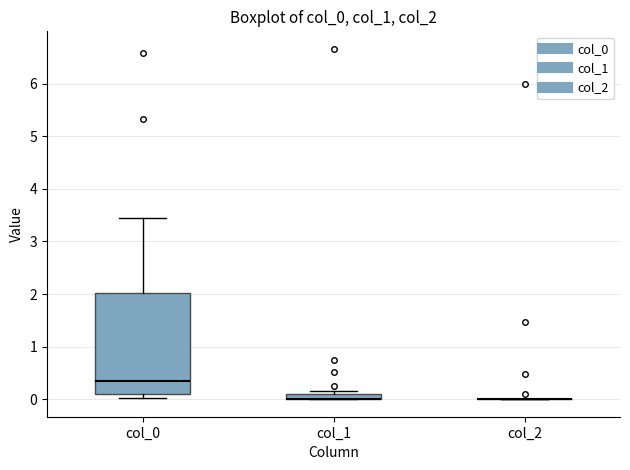

Where is the upper edge of the box for col_1 on the y-axis? The values are not printed on the chart, so give them approximately, as read against the axis.

0.1